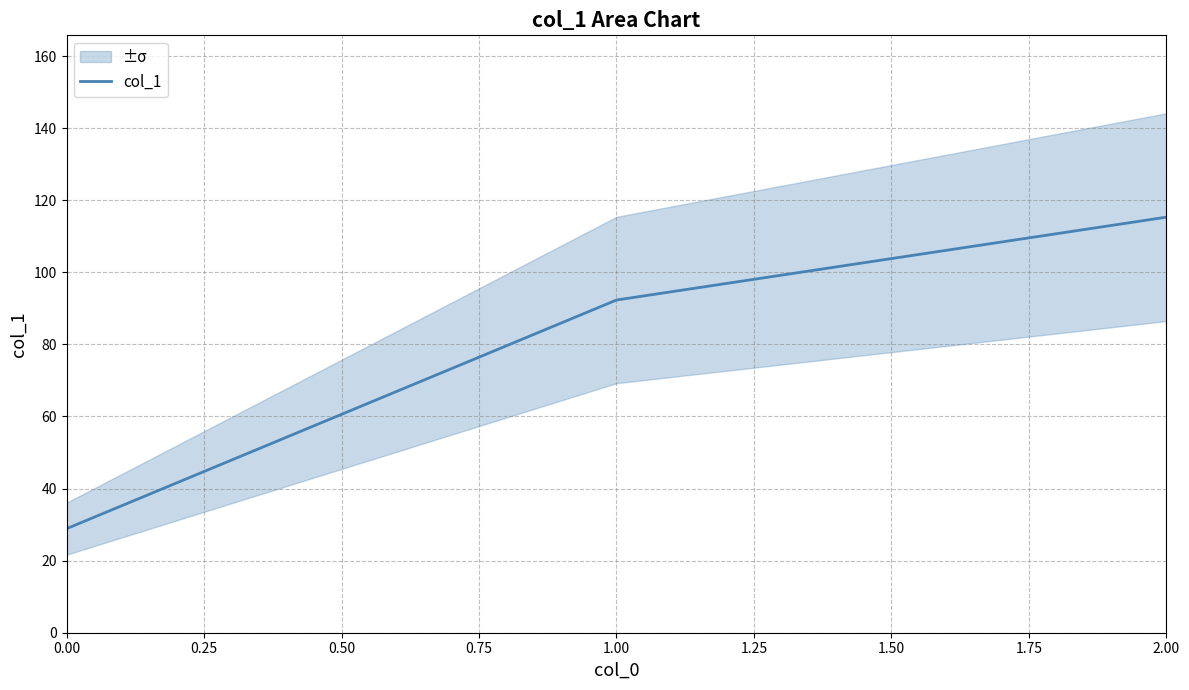

What is the minimum value shown in the chart?

28.9